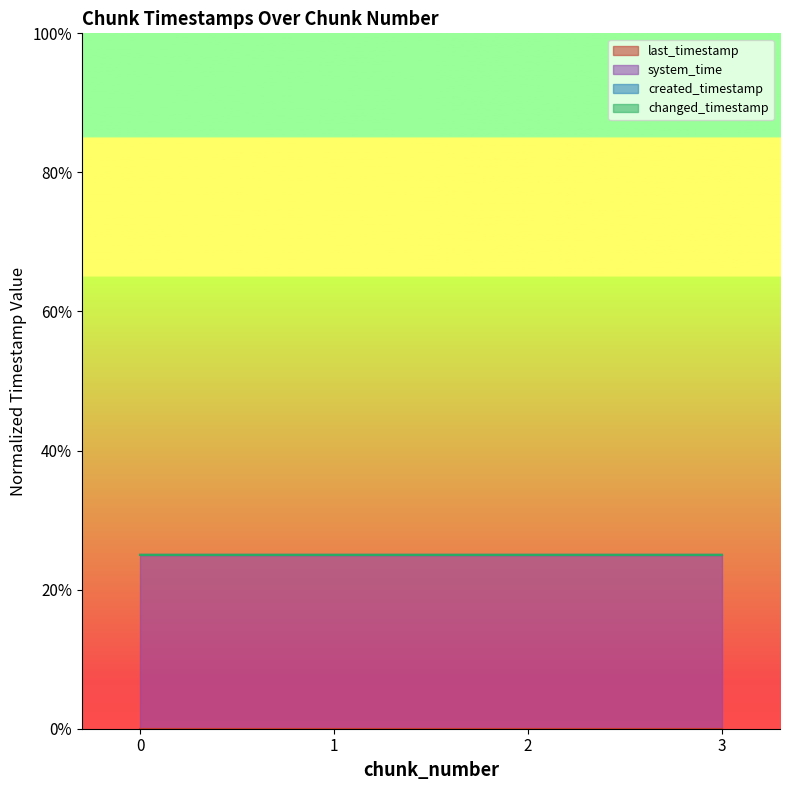

True or false: created_timestamp has more than 2 points higher than both neighbors.

False